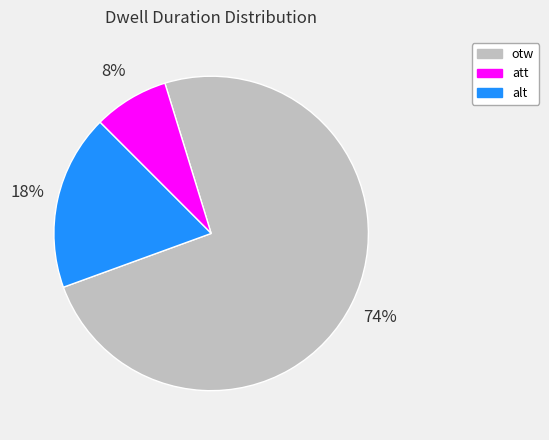

To the nearest percent, what is the difference between the otw and att slice percentages?

66%